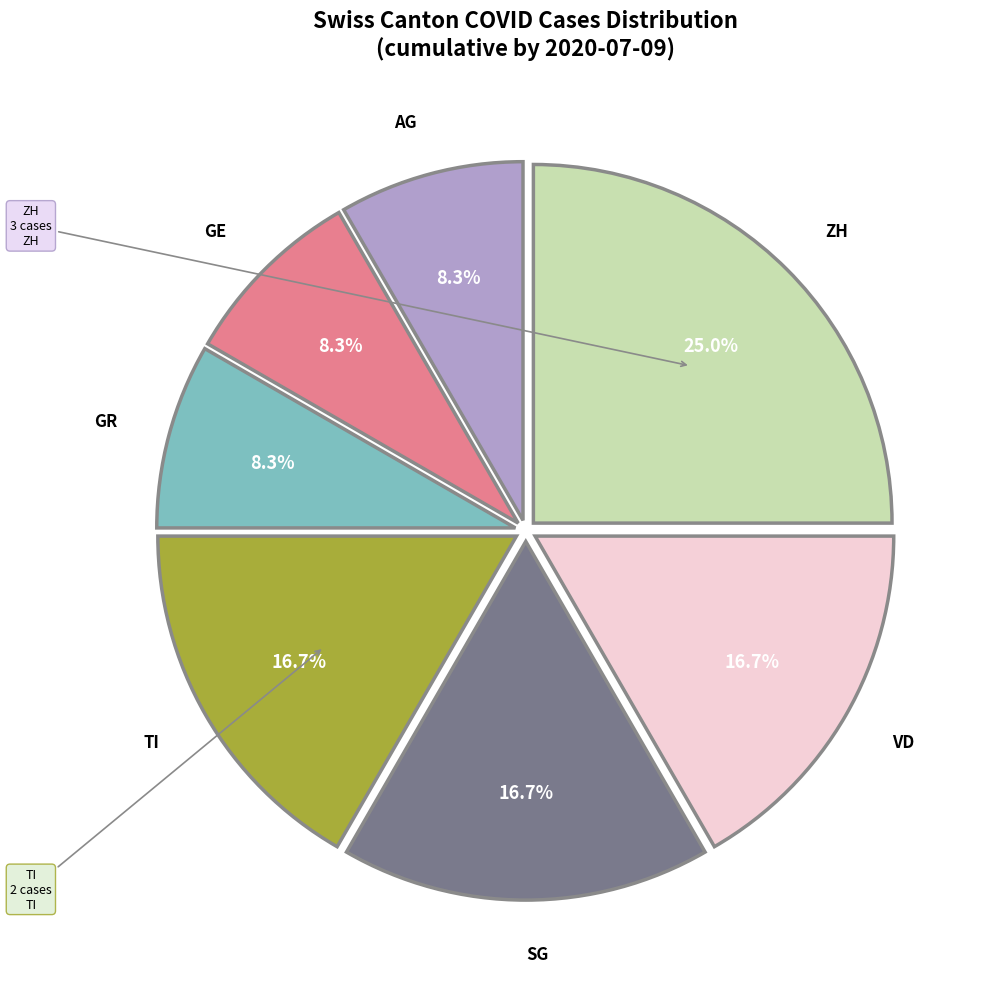

Does any single category account for the majority?

No